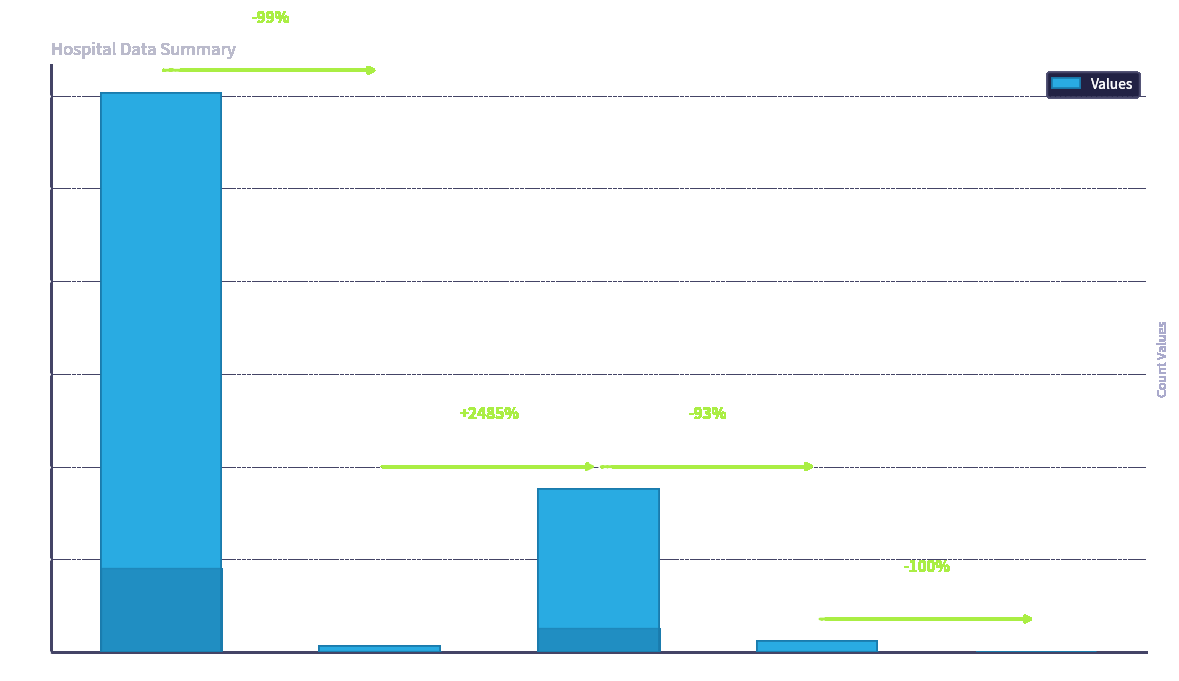

The chart shows a value of 1694 at countCurrentSuspected. True or false?

False